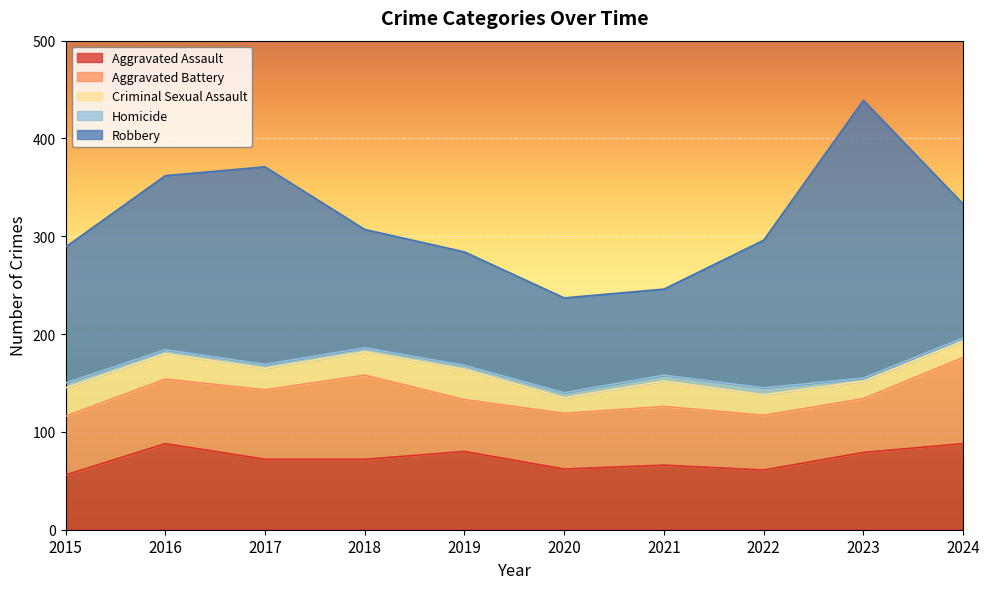

What value does the Robbery series have at 2018, to the nearest 5?

120